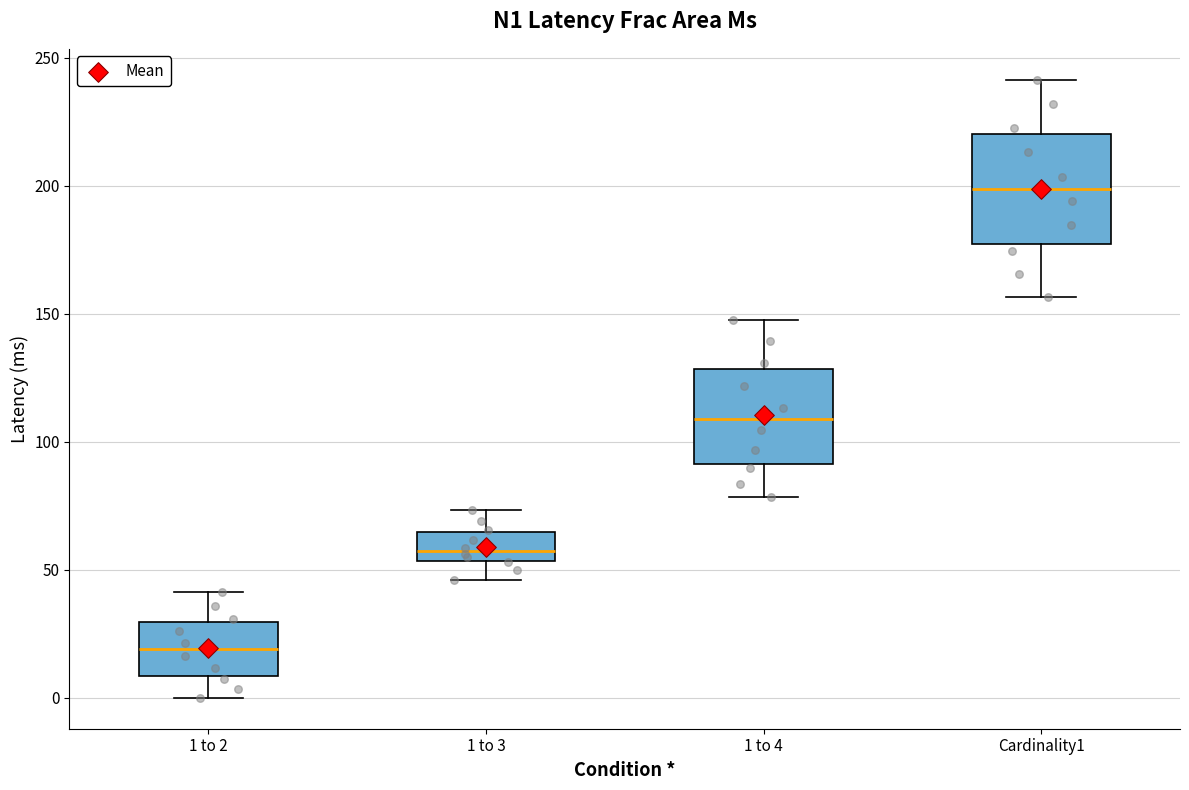

Reading left to right, read every box against the y-axis: the position of its median line, the range the box covers, and the ends of its whiskers. The values are not printed on the chart, so give them approximately, as read against the axis.

1 to 2: median 20, box 10 to 30, whiskers 0 to 40
1 to 3: median 55 (inside the box), box 55 to 65, whiskers 45 to 75
1 to 4: median 110, box 90 to 130, whiskers 80 to 150
Cardinality1: median 200, box 175 to 220, whiskers 155 to 240